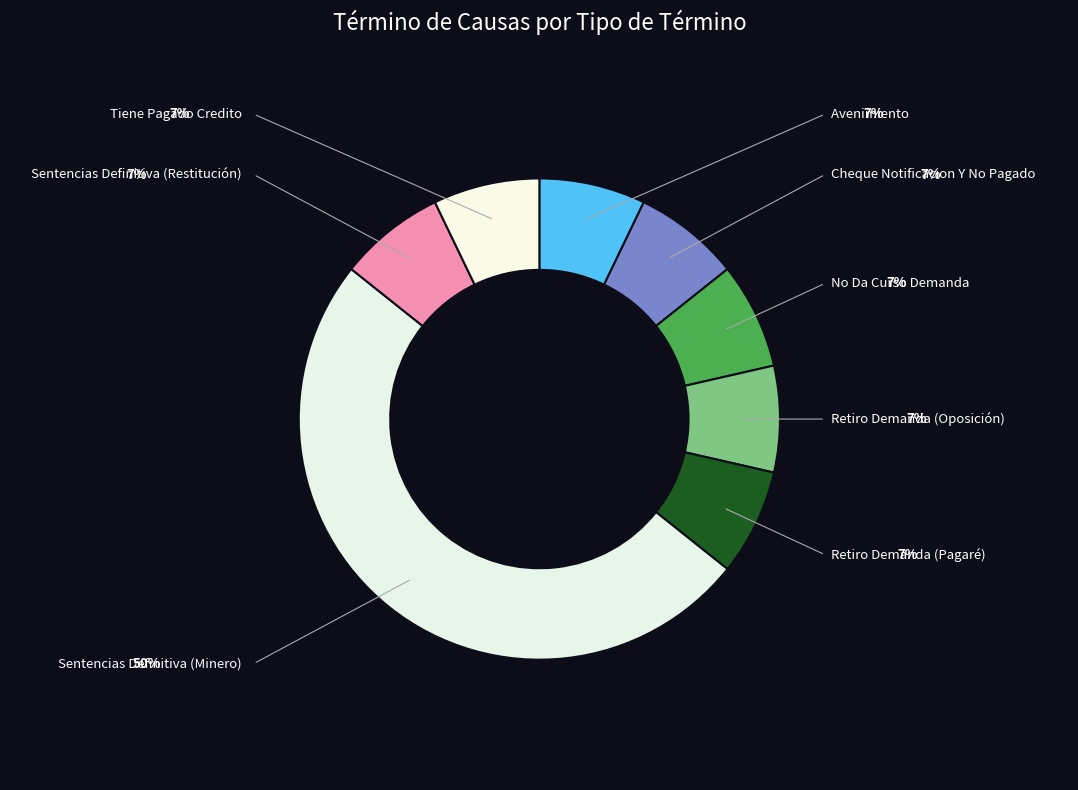

To the nearest percent, what is the combined percentage of Sentencias Definitiva (Minero) and Retiro Demanda (Pagaré)?

57%